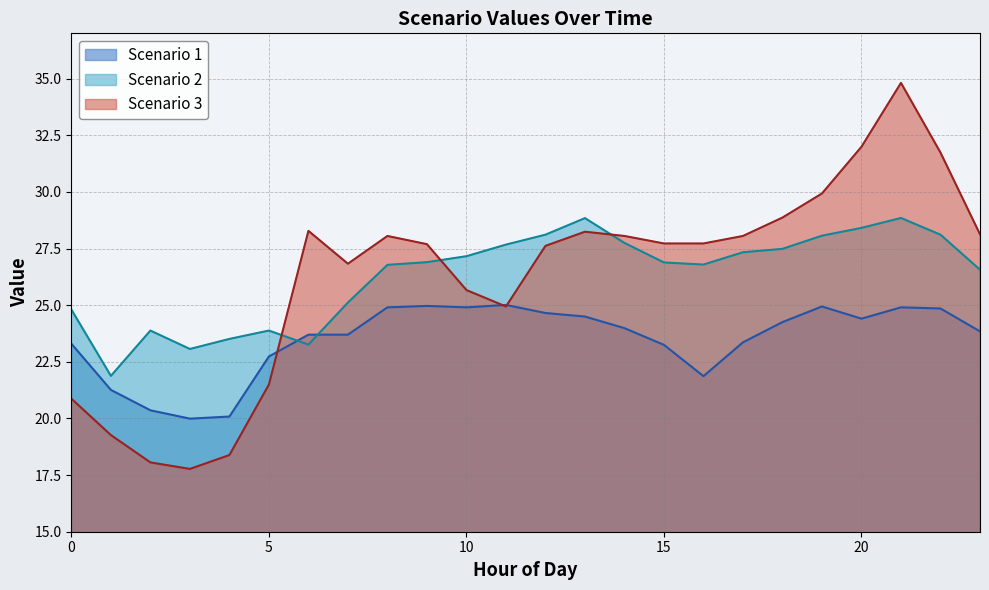

Is it true that Scenario 3 equals 5.8 at 7?

False